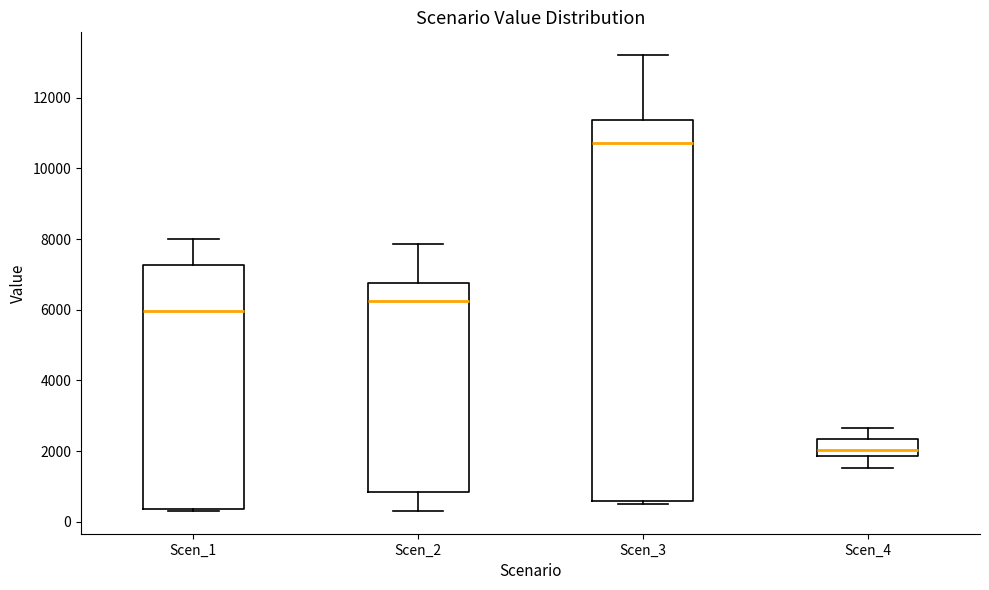

Reading left to right, read every box against the y-axis: the position of its median line, the range the box covers, and the ends of its whiskers. The values are not printed on the chart, so give them approximately, as read against the axis.

Scen_1: median 6000, box 400 to 7200, whiskers 400 to 8000
Scen_2: median 6200, box 800 to 6800, whiskers 400 to 7800
Scen_3: median 10800, box 600 to 11400, whiskers 400 to 13200
Scen_4: median 2000, box 1800 to 2400, whiskers 1600 to 2600